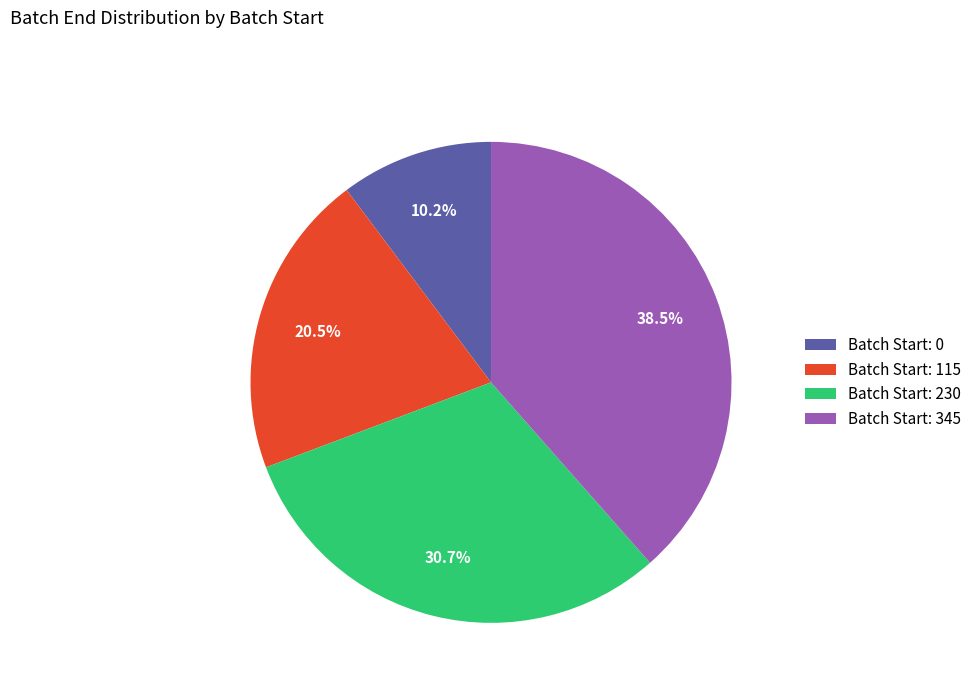

Do Batch Start: 115 and Batch Start: 345 together represent more than half of the pie?

Yes